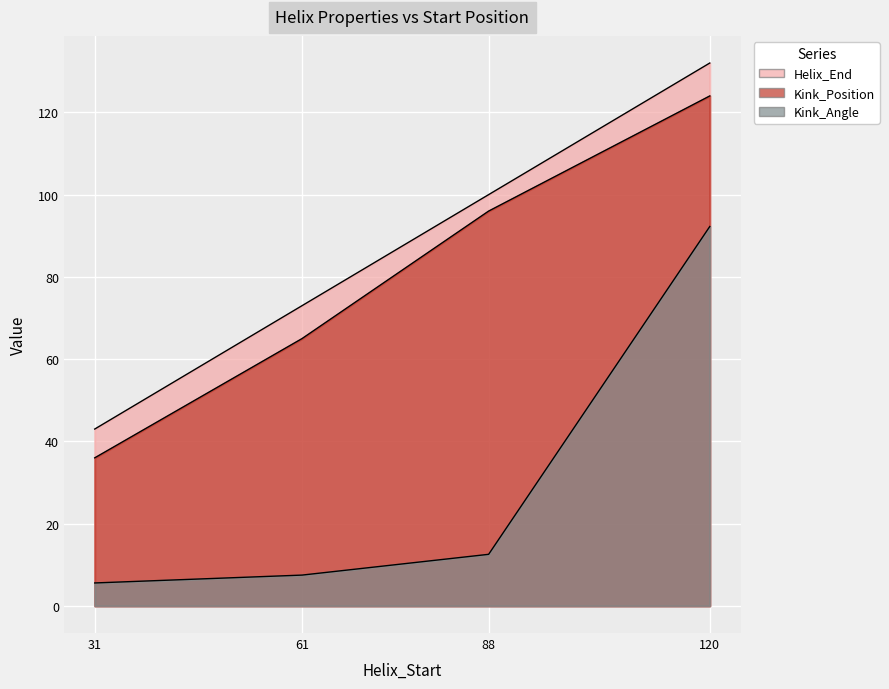

Which series has the widest spread of values?

Helix_End